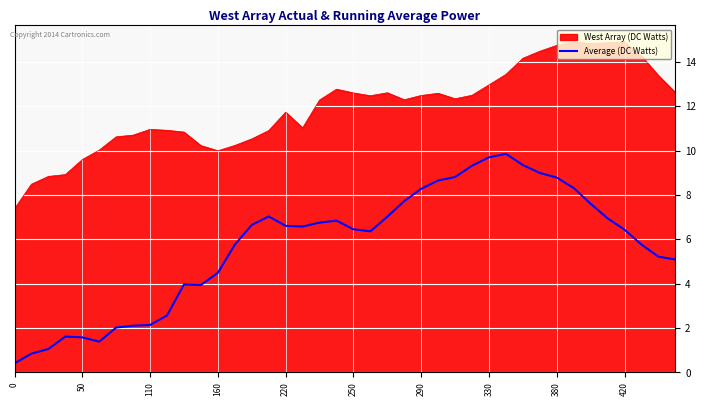

What is the maximum value shown in the chart?

14.9